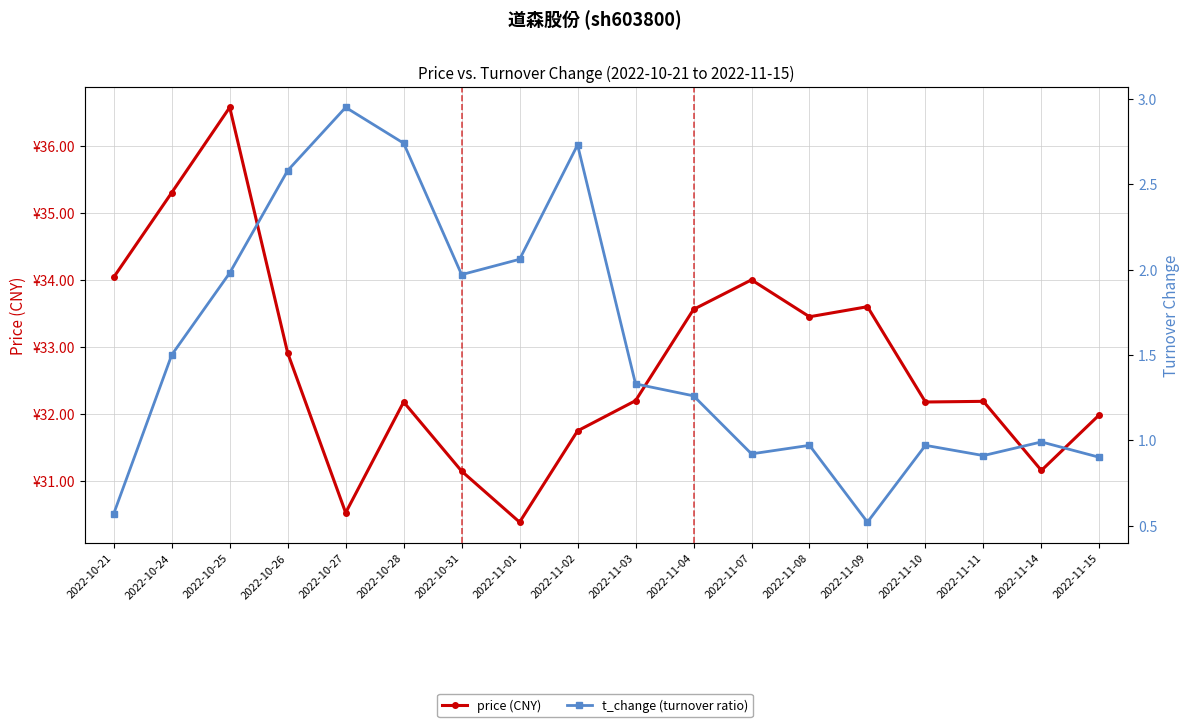

True or false: t_change (turnover ratio) and price (CNY) cross at least once.

False